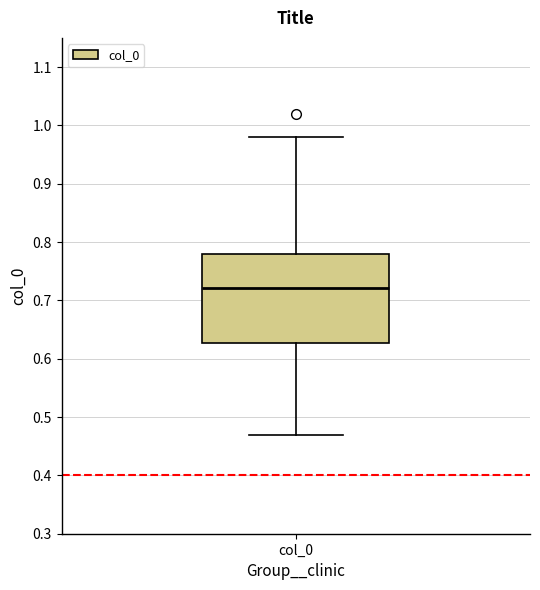

Transcribe this box plot: give where the median line is, the range the box spans, and where the two whiskers end, as read against the y-axis. The values are not printed on the chart, so give them approximately, as read against the axis.

median 0.72, box 0.63 to 0.78, whiskers 0.47 to 0.98